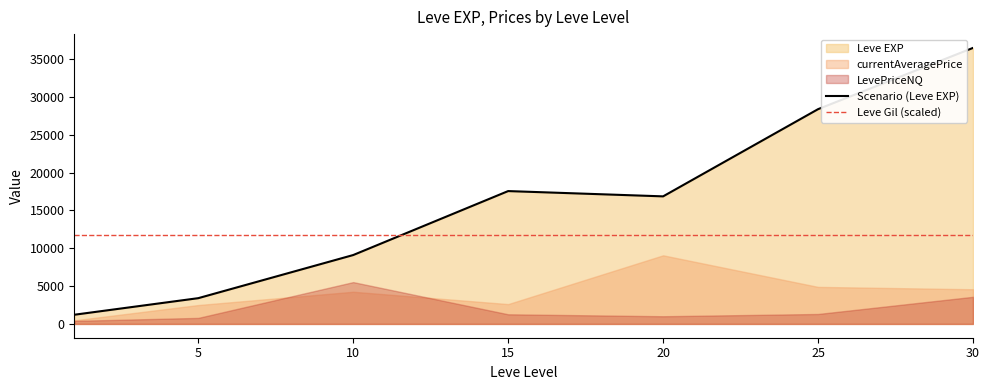

The value of Scenario (Leve EXP) at 10 is 9106.7. True or false?

True